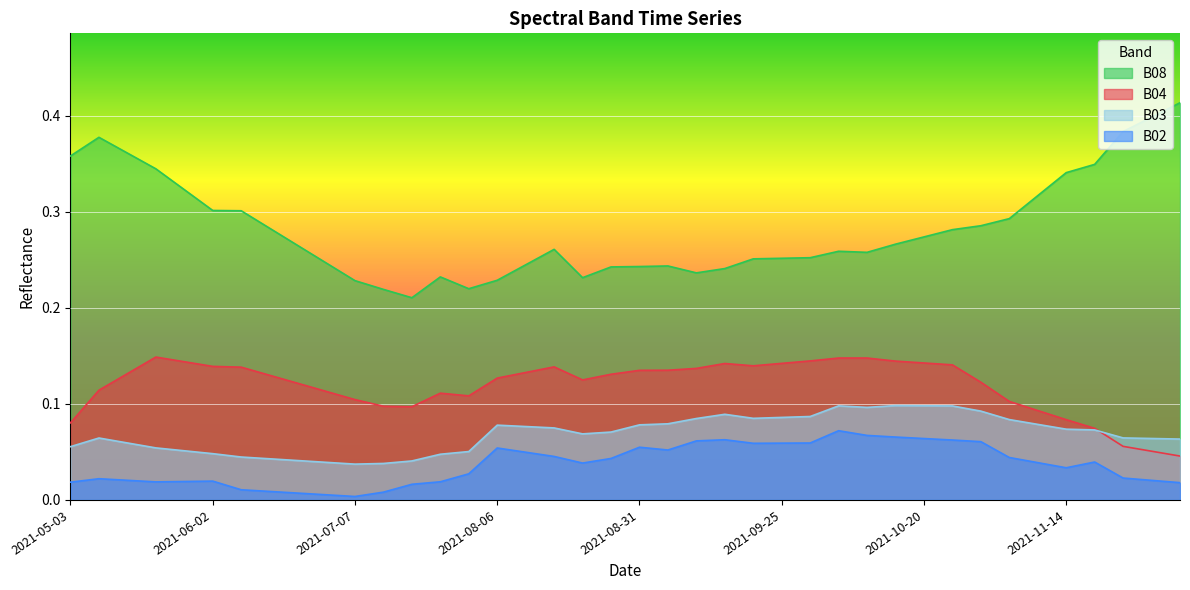

True or false: B08 and B02 intersect in this chart.

False